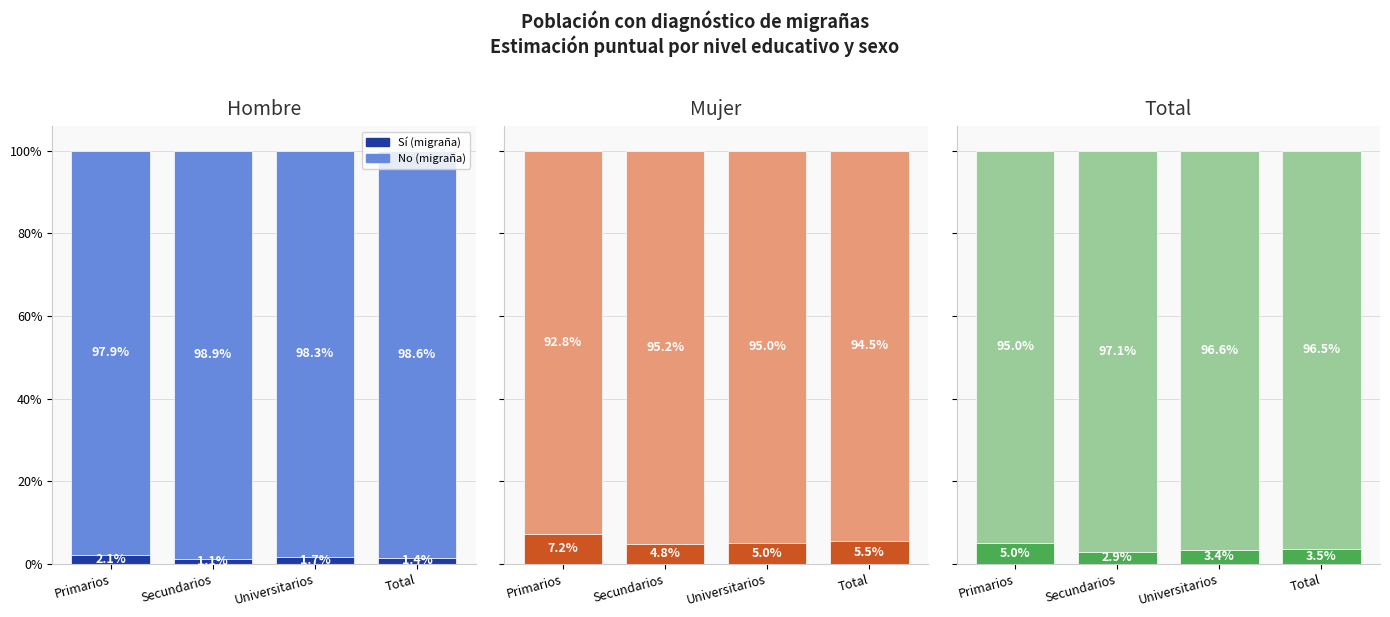

Which series has the largest total across all categories?

No